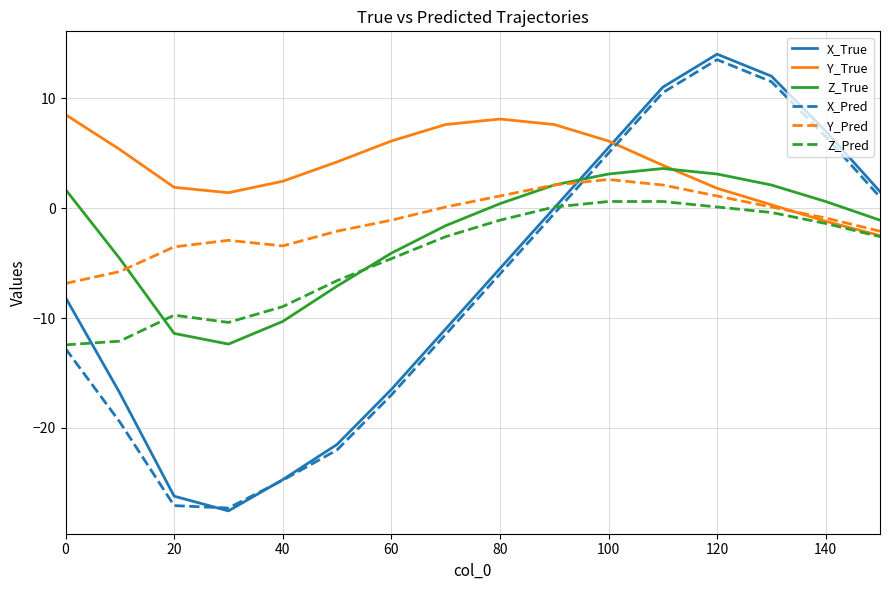

Which series has the largest total across all categories?

Y_True